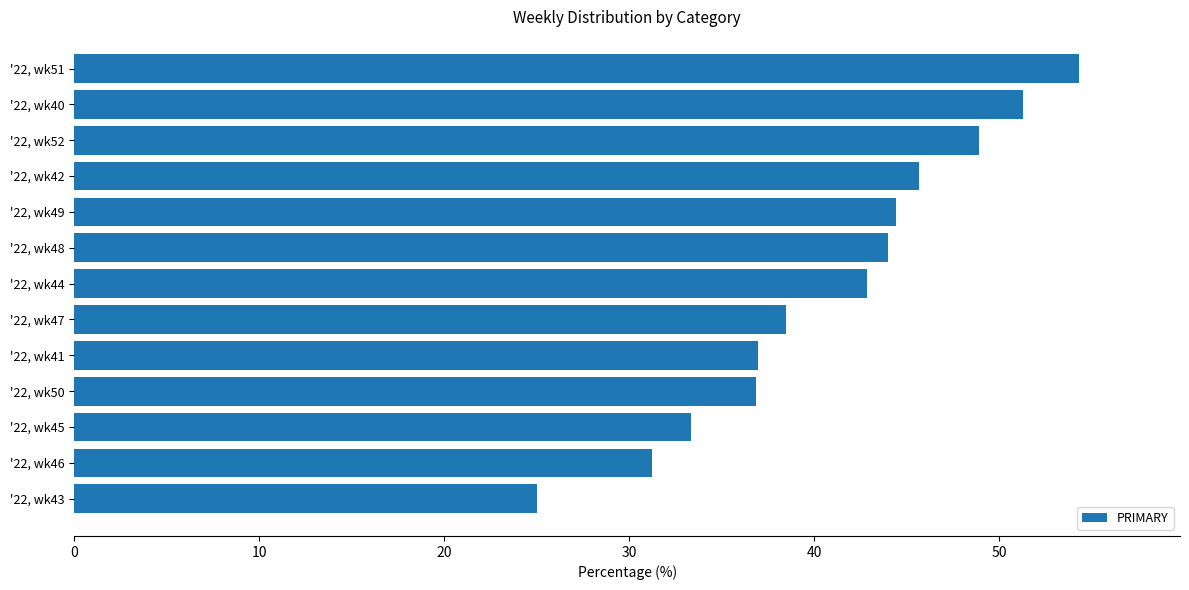

What is the smallest value displayed?

25.0